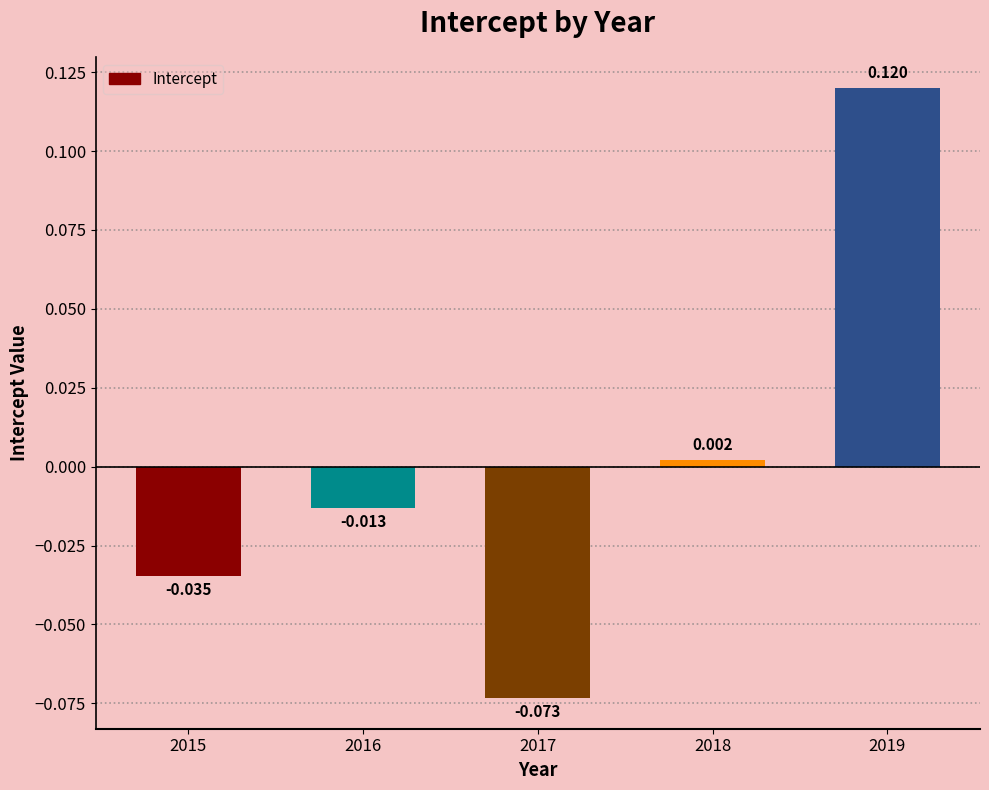

Which category has the highest value across all series?

2019